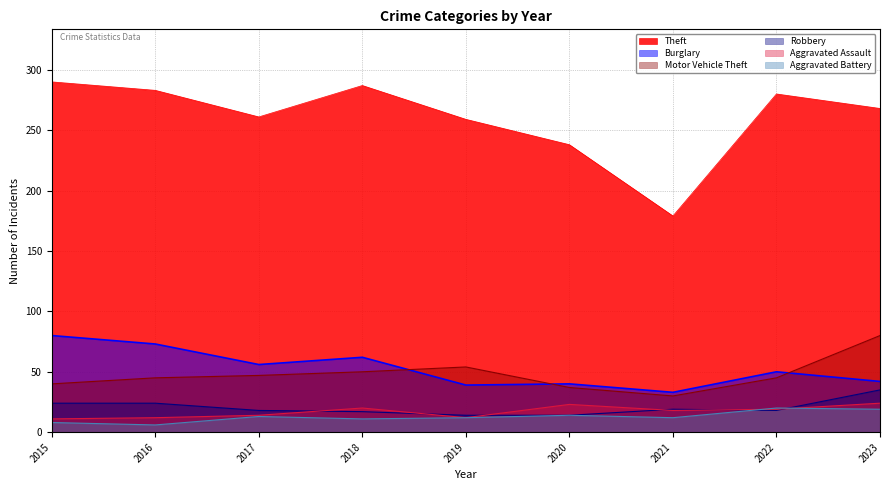

What is the average value of the Robbery series?

20